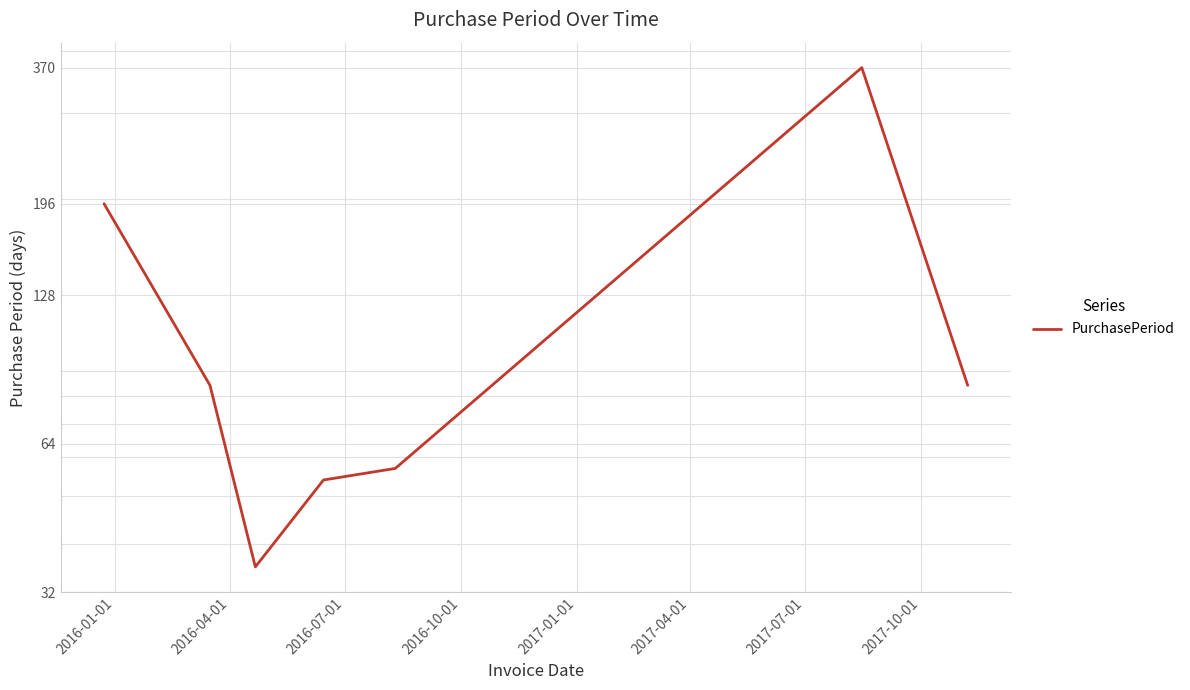

What is the label of the 1st point from the left?

2016-01-01